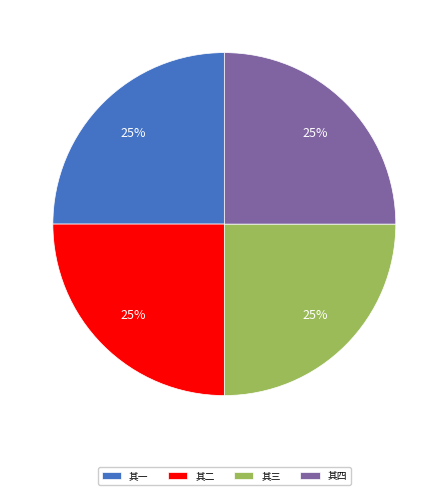

Is 其三 the majority of the pie?

No